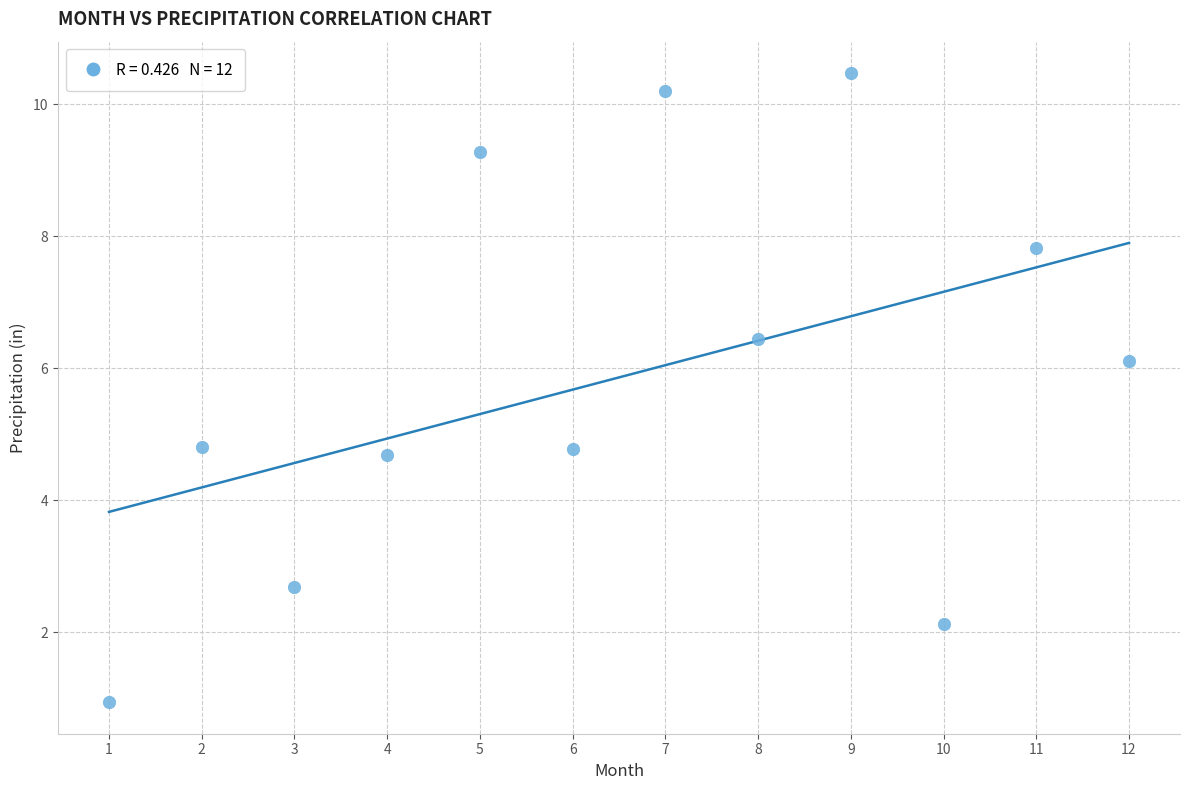

What is the average Y value?

5.9